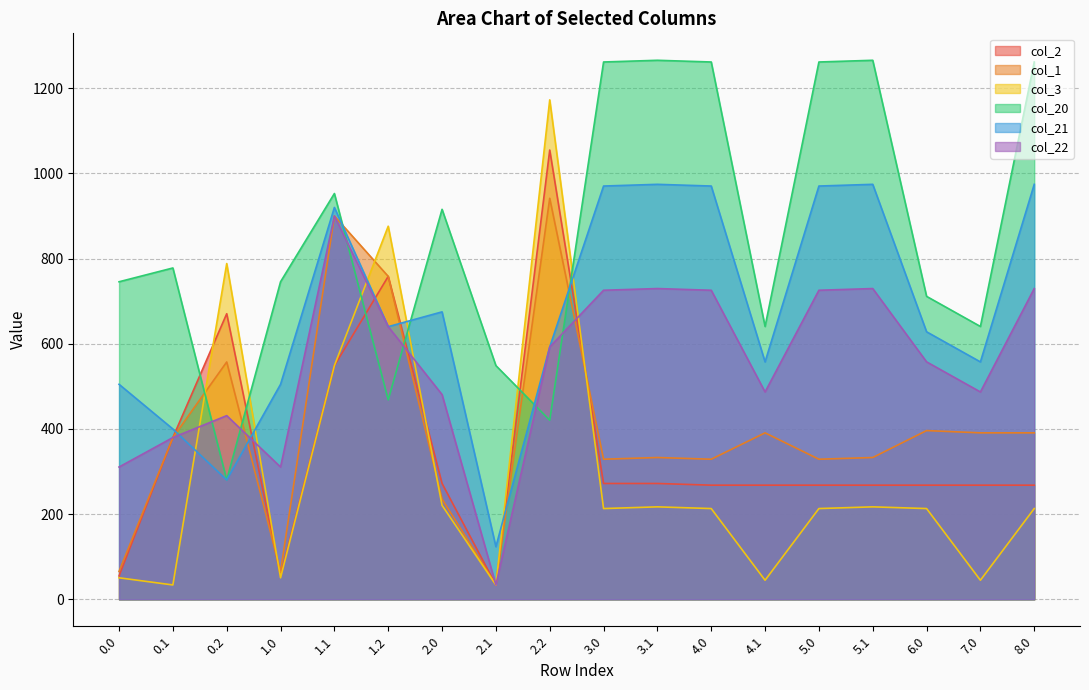

At how many categories does at least one series exceed 956?

7